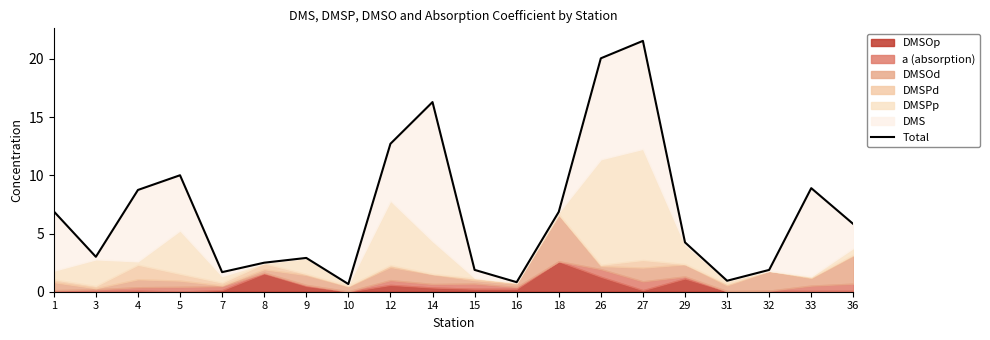

The chart shows a value of 1.1 at 10. True or false?

False